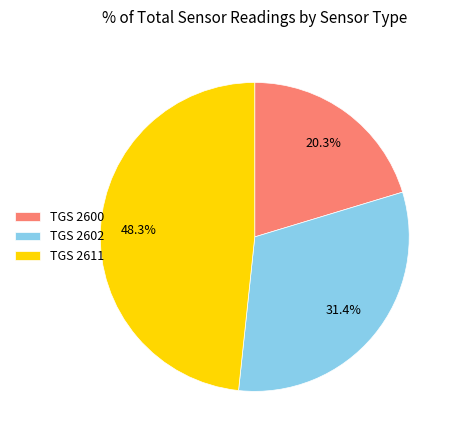

Rank the categories by value from lowest to highest.

TGS 2600, TGS 2602, TGS 2611